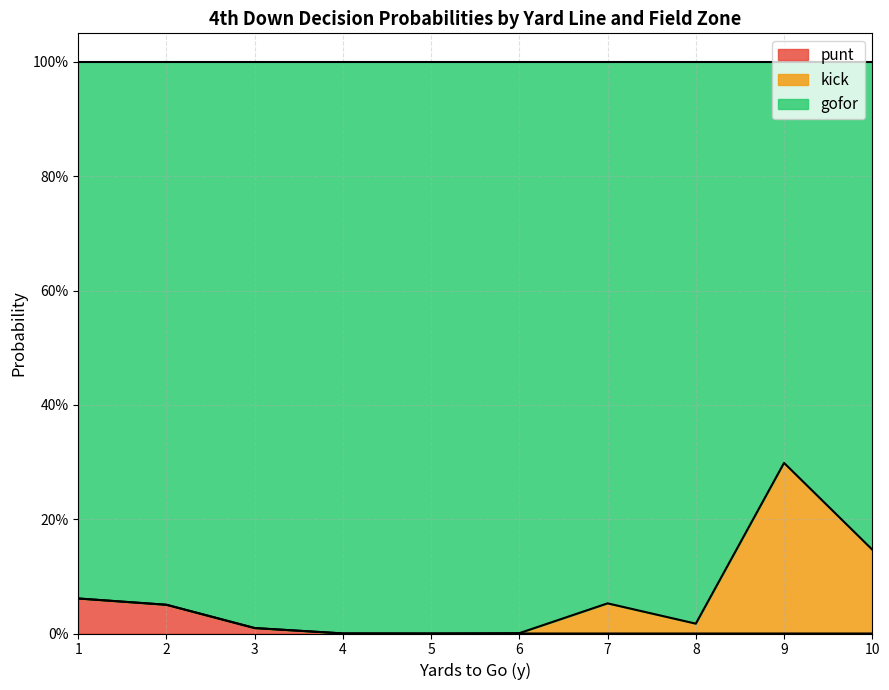

Rank the series by their maximum value, from lowest to highest.

punt, kick, gofor